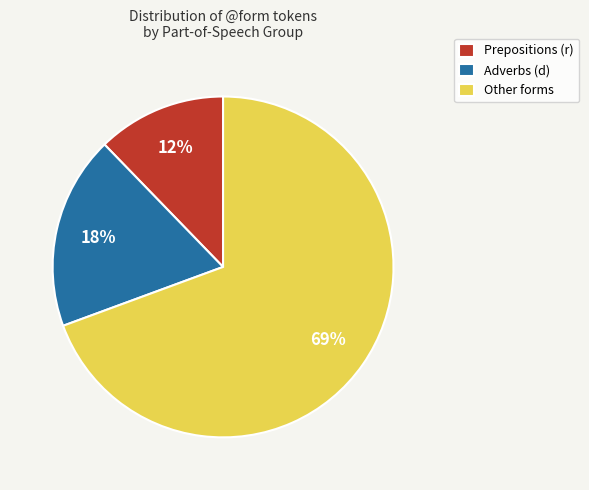

What percentage is the Adverbs (d) slice, to the nearest percent?

18%